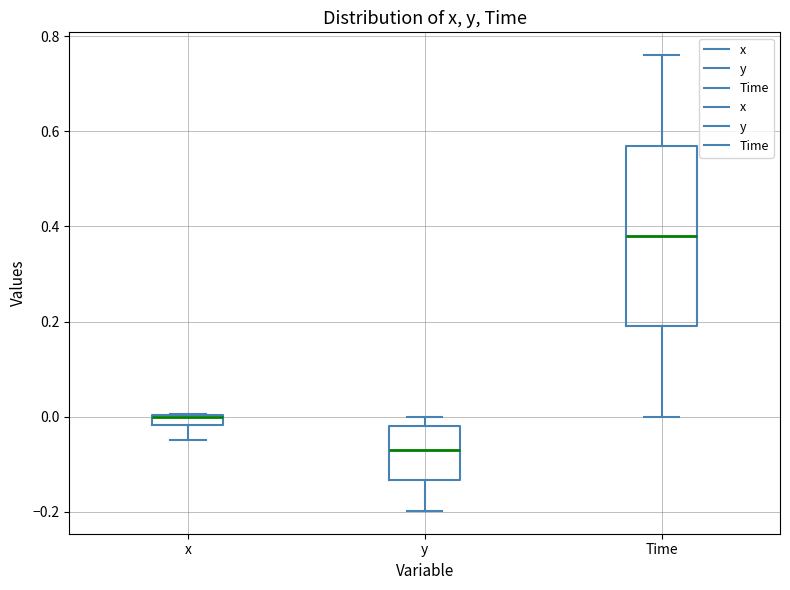

Which box is the tallest, from its lower edge to its upper edge?

Time